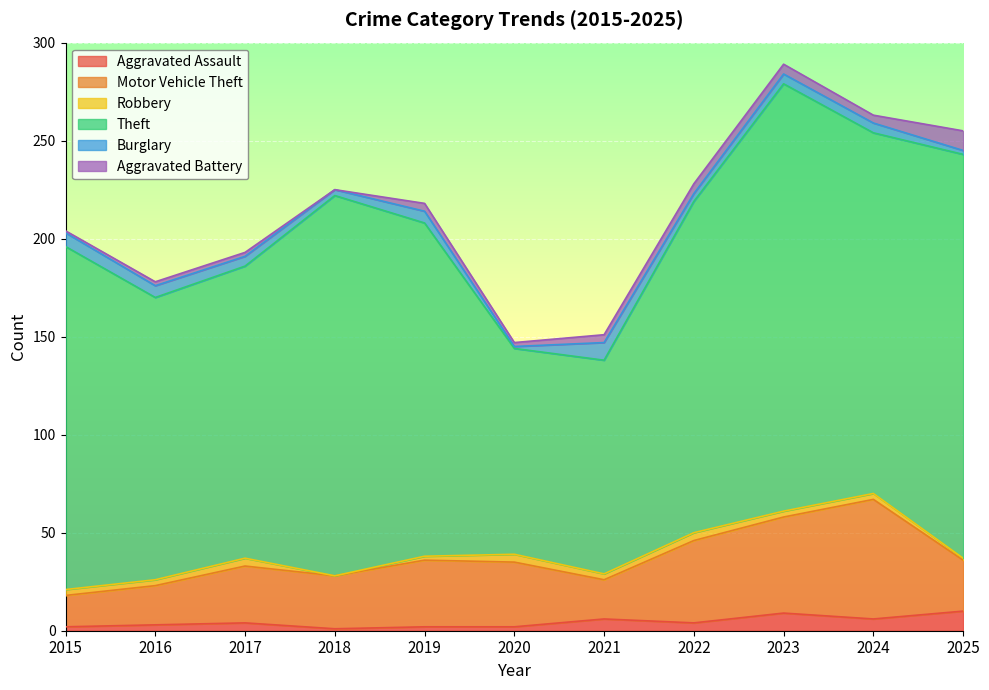

Reading left to right, what are all the values shown in this chart?

Aggravated Assault: 2	3	4	1	2	2	6	4	9	6	10
Motor Vehicle Theft: 16	20	29	27	34	33	20	42	49	61	26
Robbery: 3	3	4	0	2	4	3	4	3	3	1
Theft: 175	144	149	194	170	105	109	169	218	184	206
Burglary: 7	6	5	3	6	1	9	4	5	5	2
Aggravated Battery: 1	2	2	0	4	2	4	5	5	4	10